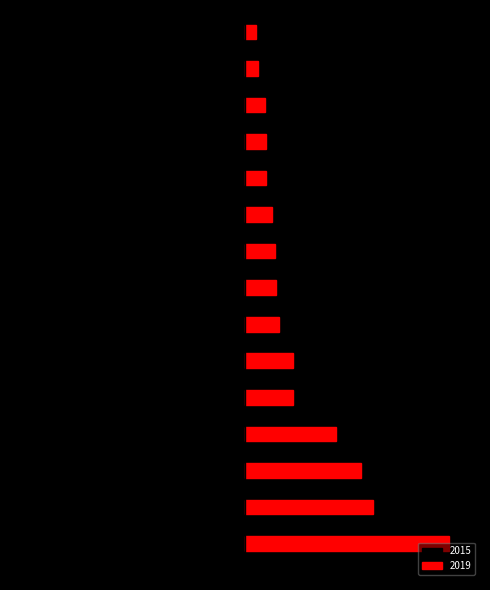

Rank the series by their average value, from lowest to highest.

2015, 2019